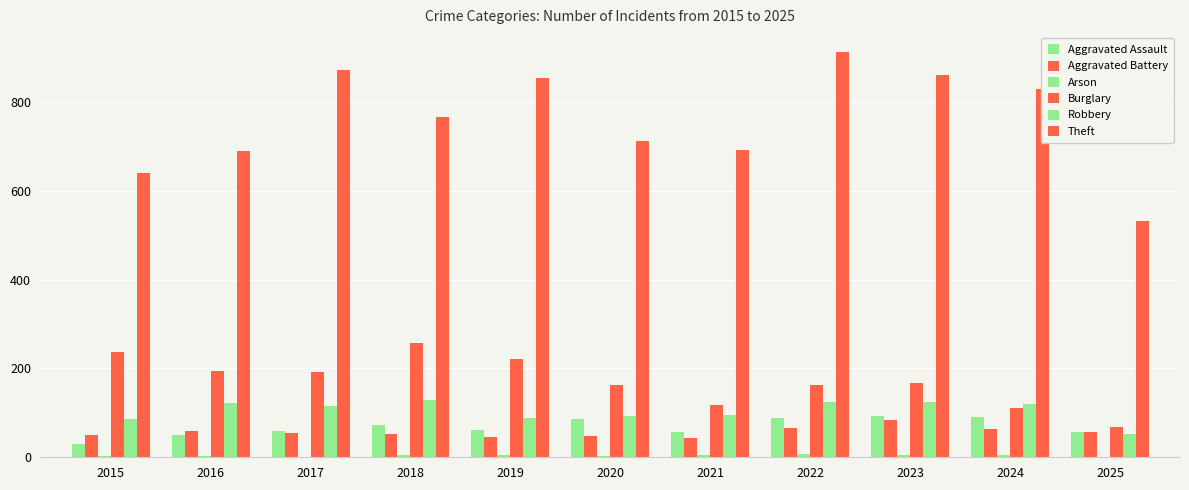

What is the difference between the maximum and minimum values in the Burglary series?

189